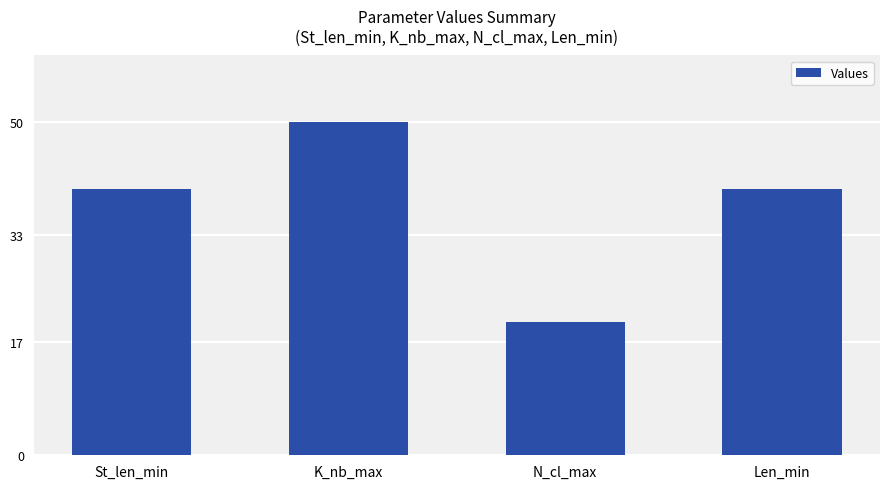

What is the average value?

38